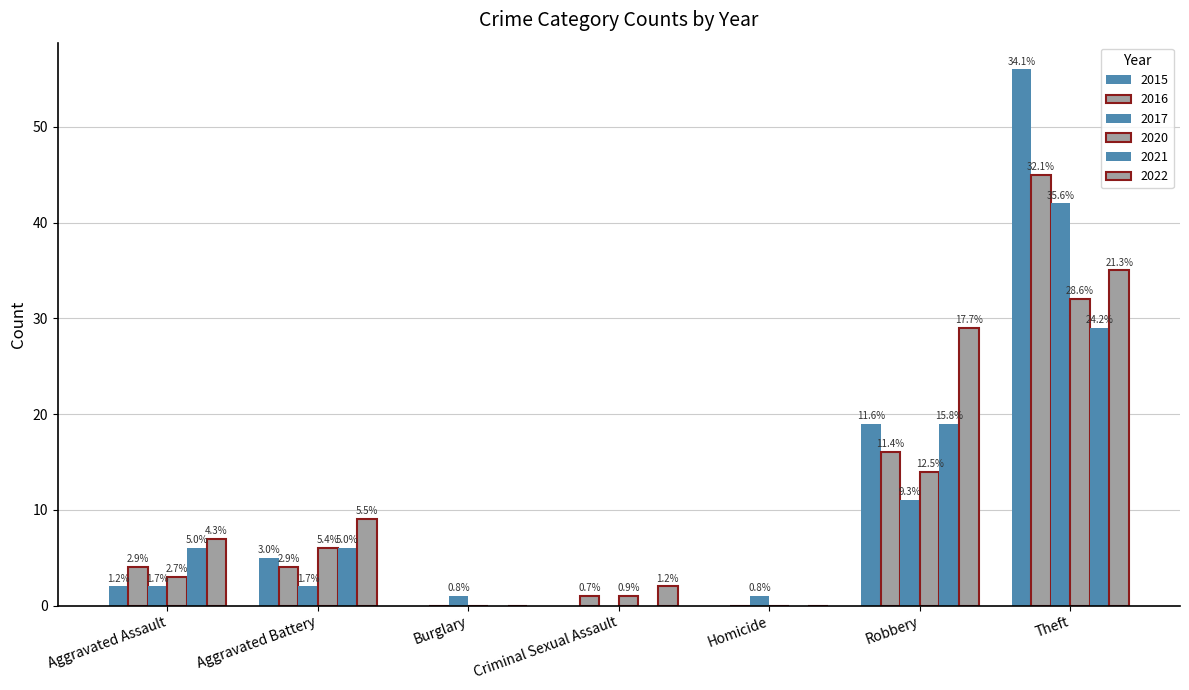

Are the bars horizontal?

No